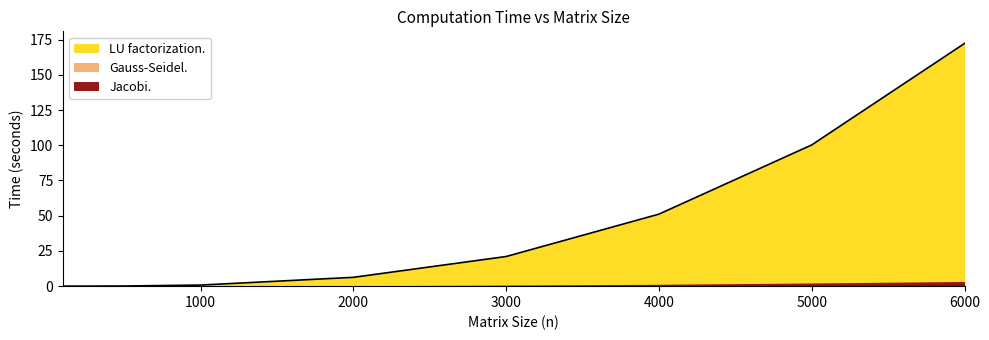

Rank the categories by LU factorization. value from highest to lowest.

6000, 5000, 4000, 3000, 2000, 1000, 500, 100